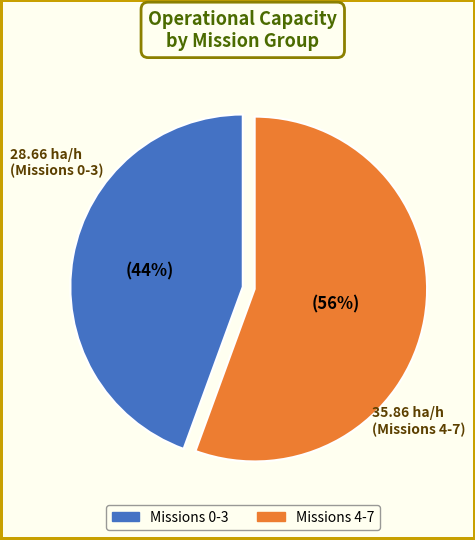

Is there any slice that represents more than half of the pie?

Yes